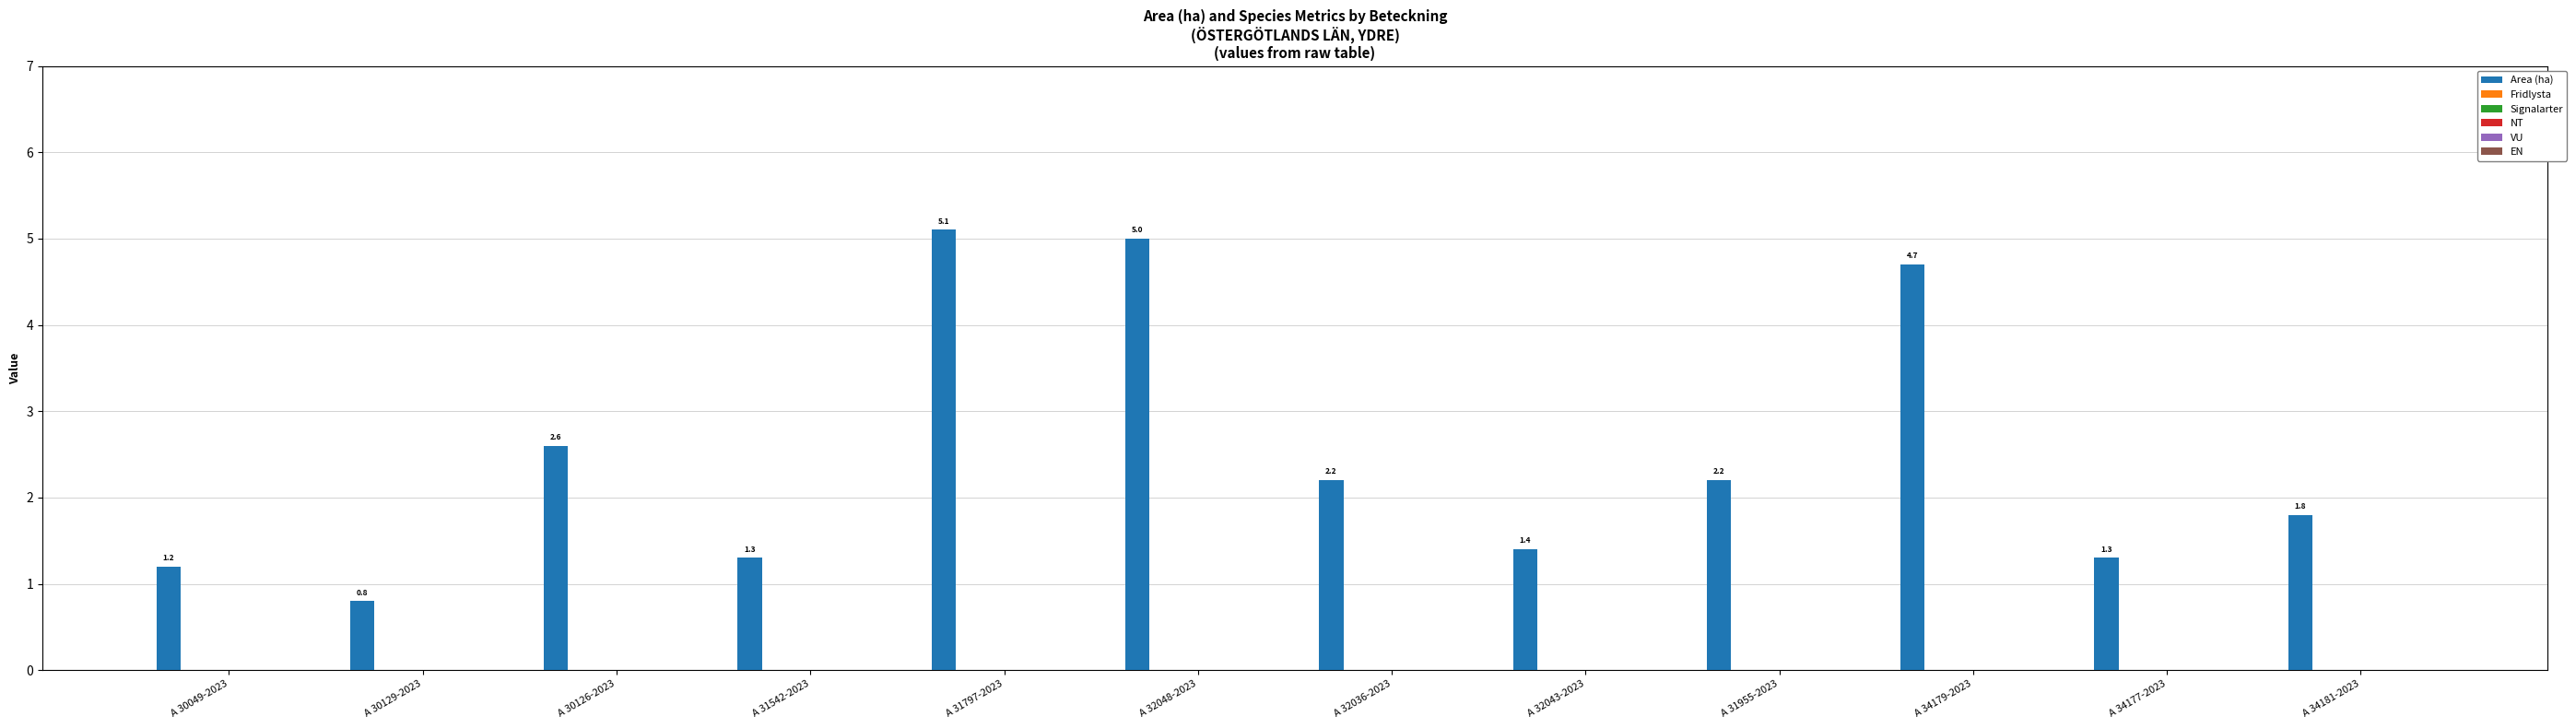

Reading left to right, transcribe all the data shown in this chart.

1.2	0.8	2.6	1.3	5.1	5.0	2.2	1.4	2.2	4.7	1.3	1.8